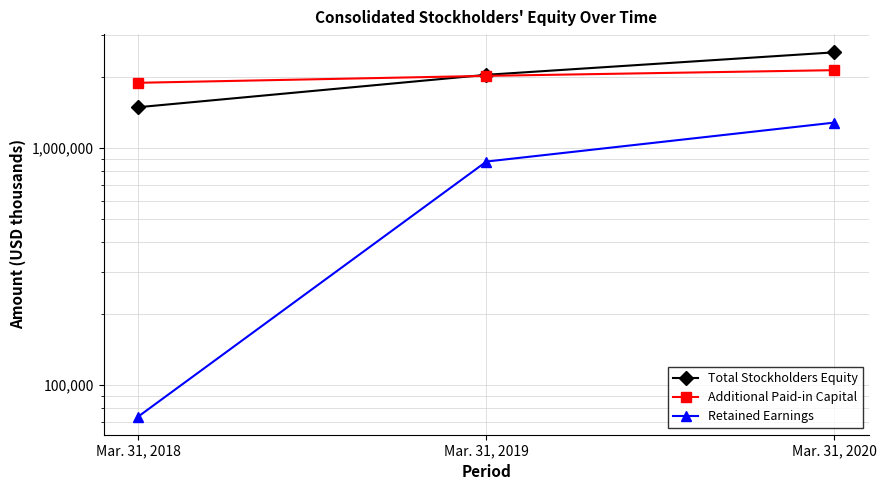

Count the number of categories in the chart.

3